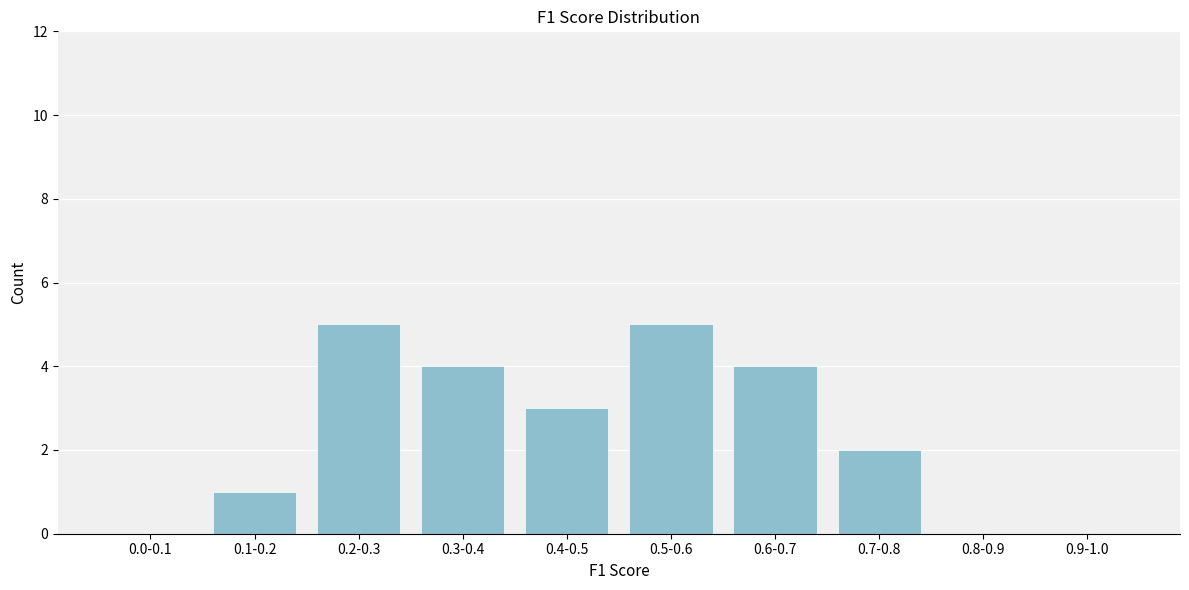

Reading left to right, what are all the values shown in this chart?

0.0-0.1=0	0.1-0.2=1	0.2-0.3=5	0.3-0.4=4	0.4-0.5=3	0.5-0.6=5	0.6-0.7=4	0.7-0.8=2	0.8-0.9=0	0.9-1.0=0